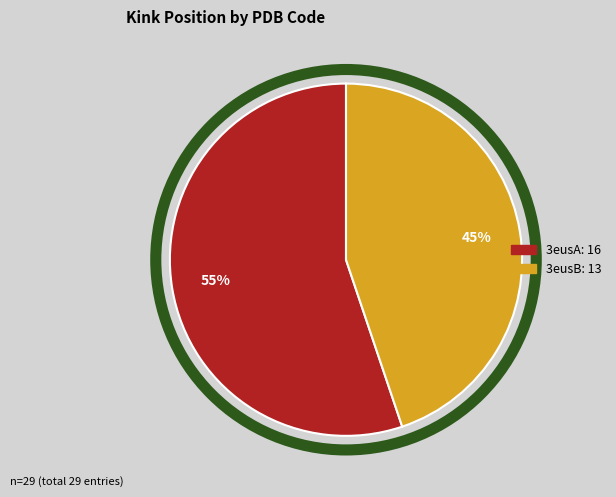

Do 3eusA and 3eusB together represent more than half of the pie?

Yes